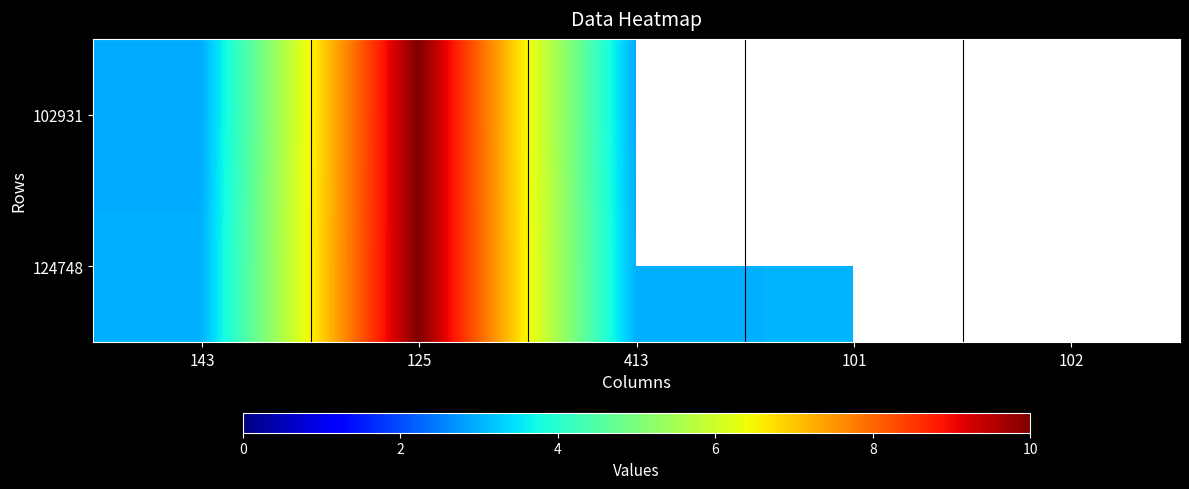

The value of 102931 at 125 is 6.5. True or false?

False